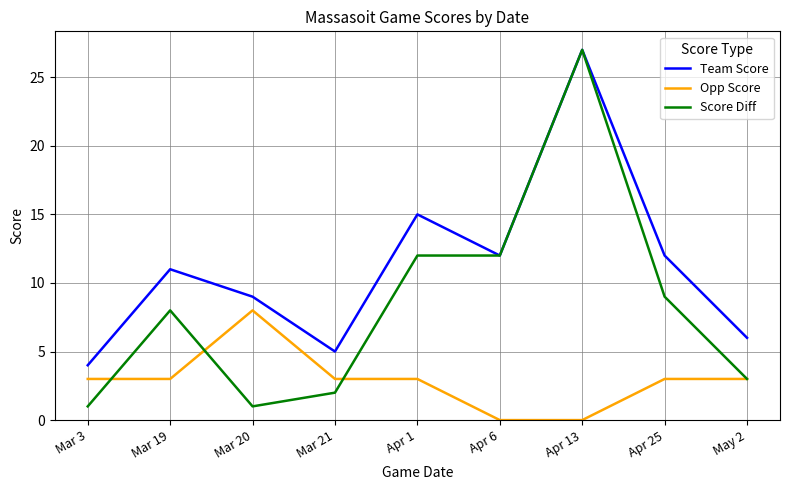

What is the approximate value of Opp Score at Apr 25?

3